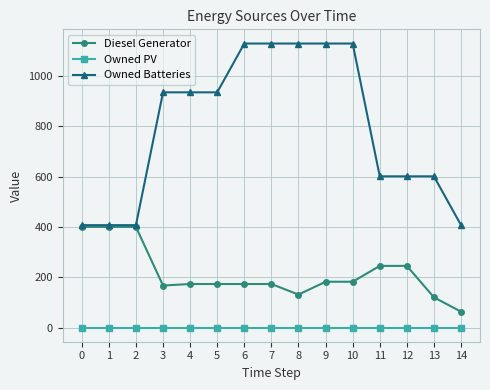

How many distinct data groups are displayed?

3